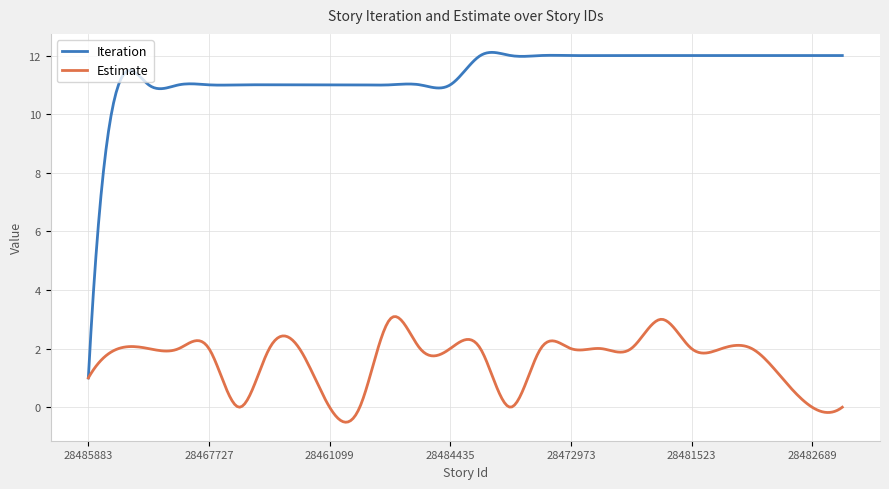

In Estimate, how many points are higher than both neighbors (excluding endpoints)?

9